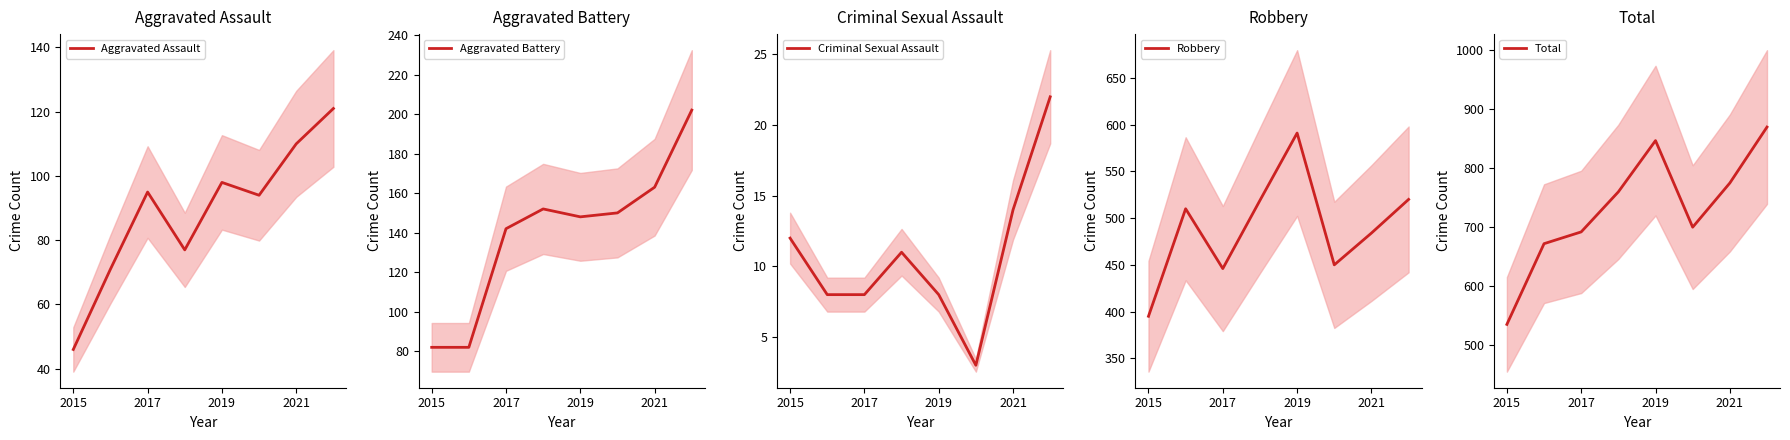

What is the maximum value for Aggravated Assault?

121